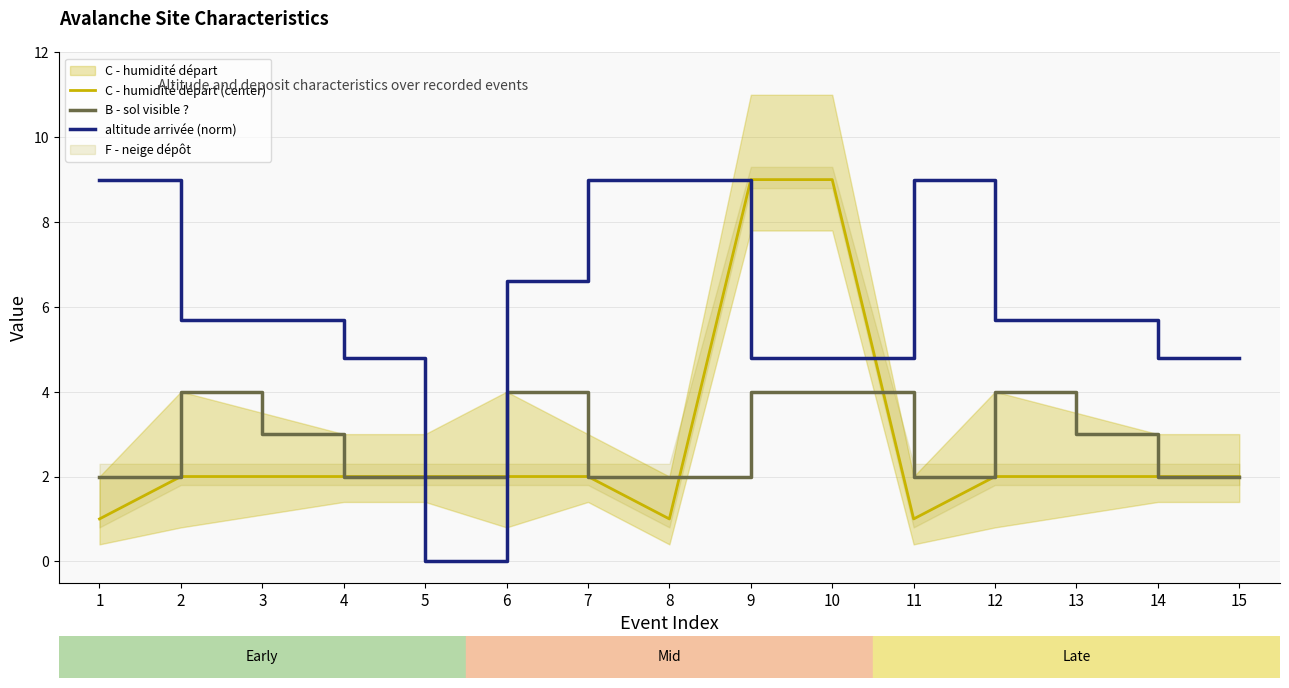

Count the number of categories in the chart.

15